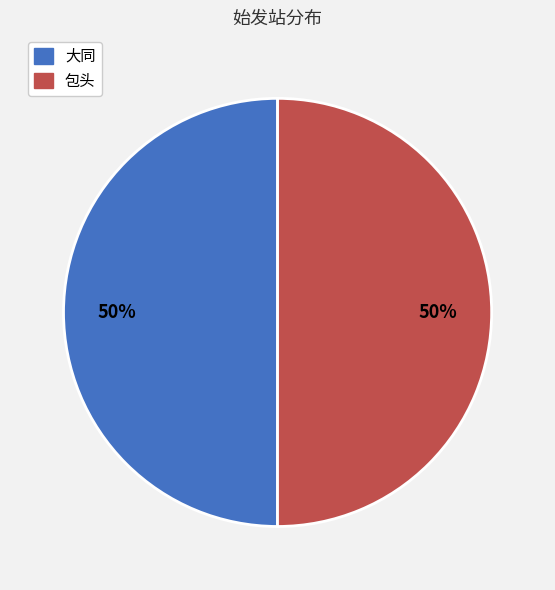

Combined, do 大同 and 包头 account for over 50%?

Yes